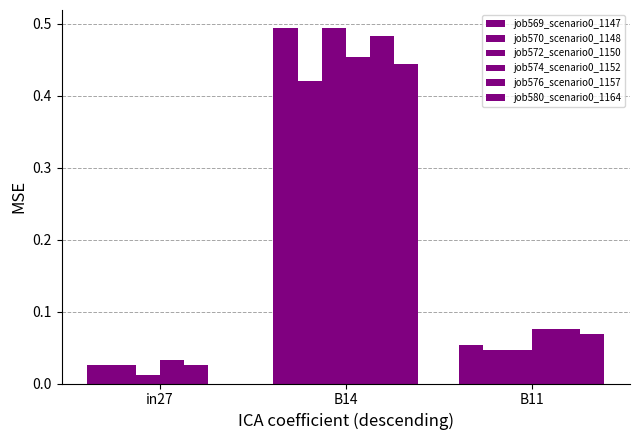

How many data points does each series have?

3